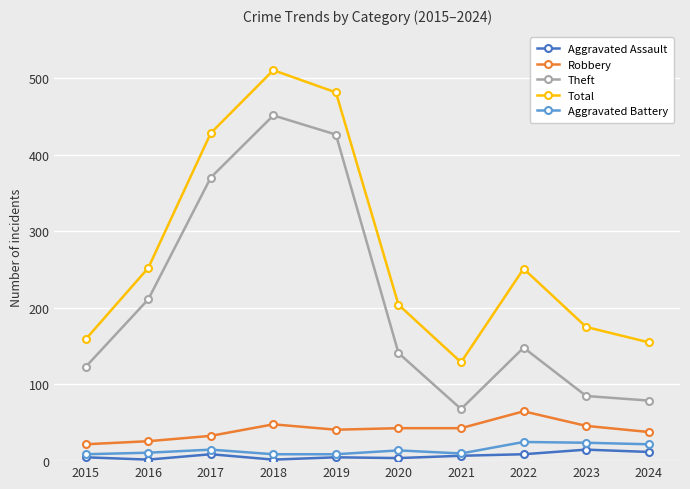

True or false: Robbery and Total cross at least once.

False